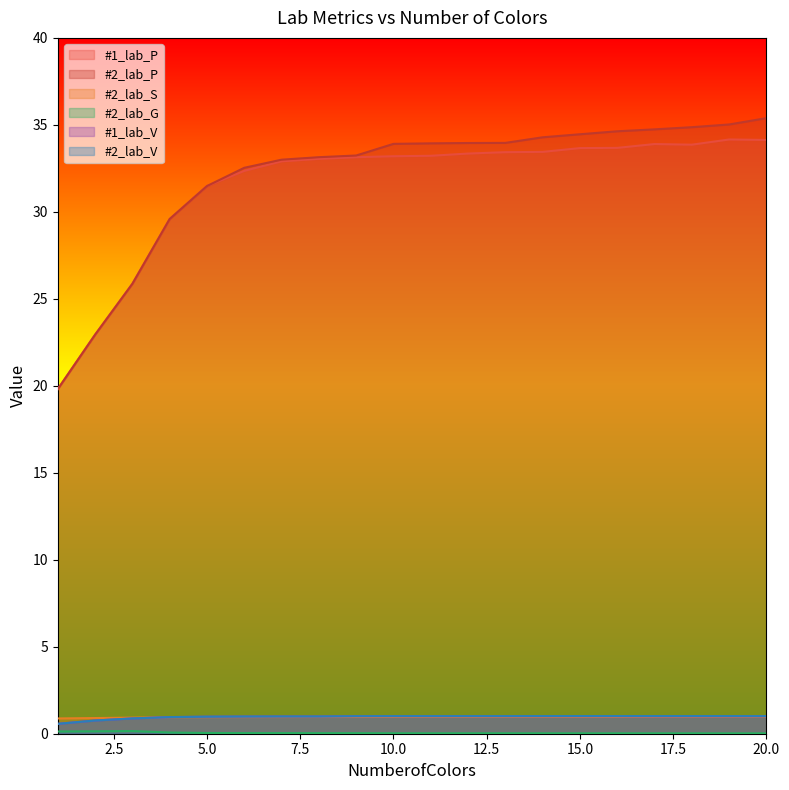

Reading right to left, what are all the values shown in this chart?

#1_lab_P: 34.1	34.2	33.9	33.9	33.7	33.7	33.4	33.4	33.4	33.2	33.2	33.1	33.0	32.9	32.4	31.5	29.6	25.9	22.9	19.8
#2_lab_P: 35.4	35.0	34.9	34.7	34.6	34.5	34.3	34.0	34.0	33.9	33.9	33.2	33.1	33.0	32.5	31.5	29.6	25.9	22.9	19.8
#2_lab_S: 1.0	1.0	1.0	1.0	1.0	1.0	1.0	1.0	1.0	1.0	1.0	1.0	1.0	1.0	1.0	1.0	0.9	0.9	0.9	0.9
#2_lab_G: 0.0	0.0	0.0	0.0	0.0	0.0	0.0	0.0	0.0	0.0	0.0	0.0	0.0	0.0	0.0	0.0	0.1	0.2	0.1	0.1
#1_lab_V: 1.0	1.0	1.0	1.0	1.0	1.0	1.0	1.0	1.0	1.0	1.0	1.0	1.0	1.0	1.0	1.0	1.0	0.9	0.8	0.6
#2_lab_V: 1.0	1.0	1.0	1.0	1.0	1.0	1.0	1.0	1.0	1.0	1.0	1.0	1.0	1.0	1.0	1.0	1.0	0.9	0.8	0.6